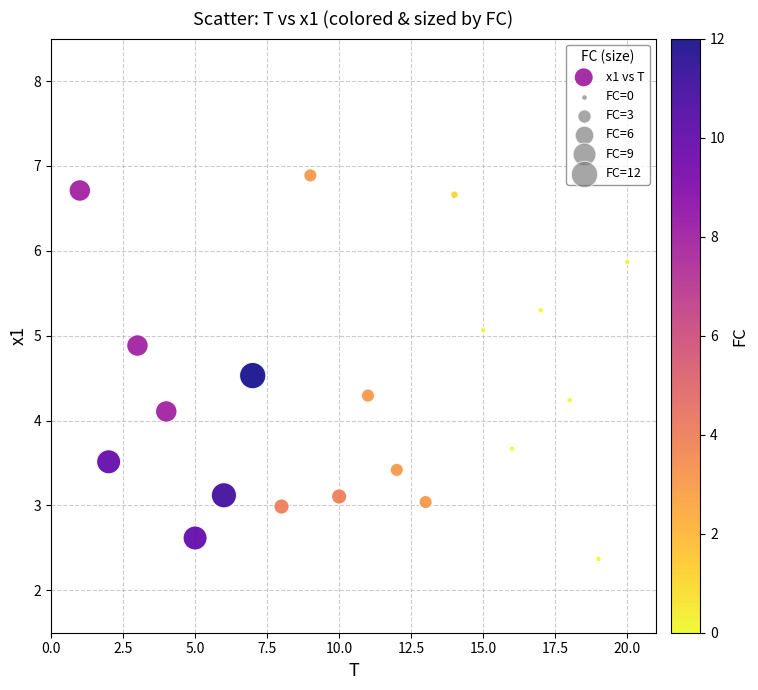

What Y value in the scatter plot is closest to 4?

4.1